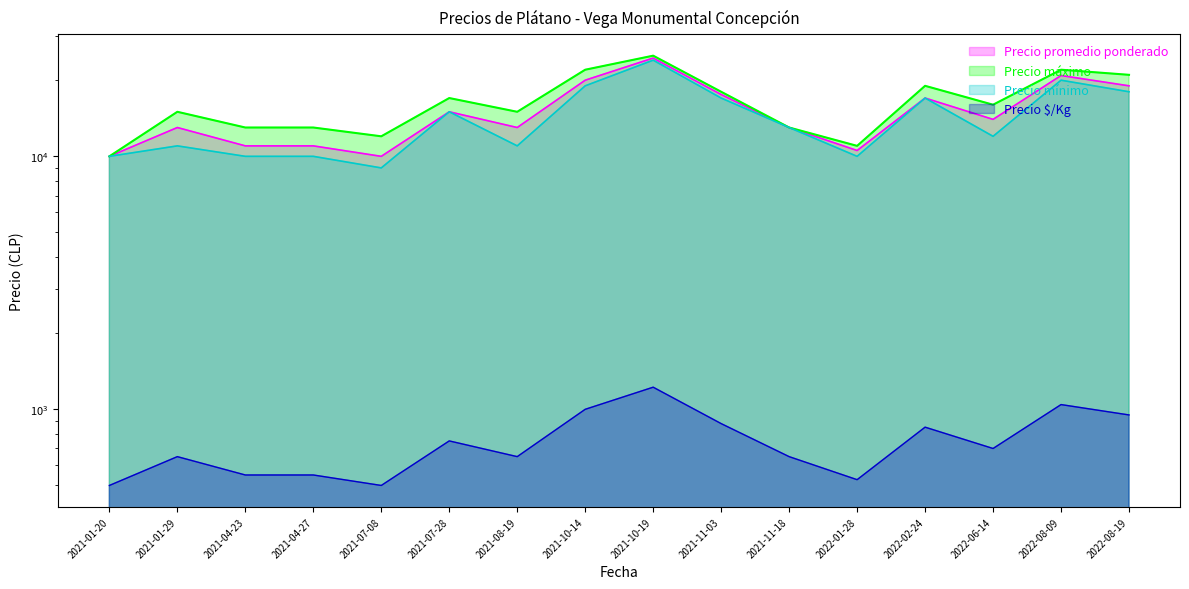

Which series changed the most between 2021-07-28 and 2022-06-14?

Precio mínimo